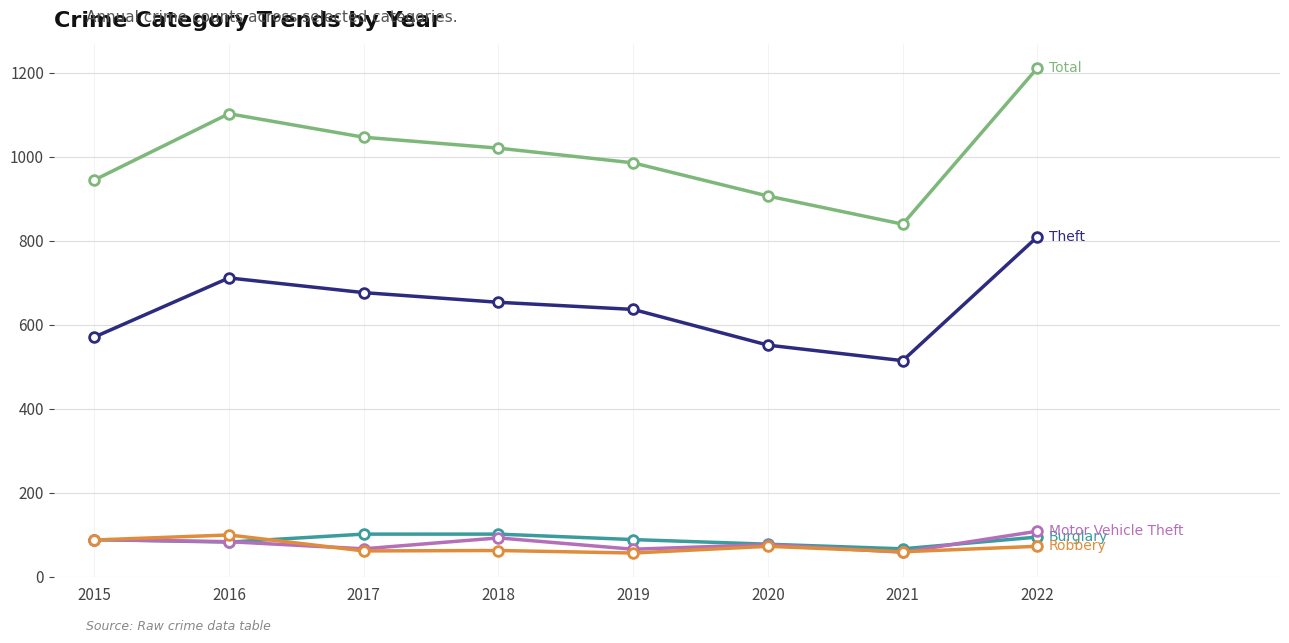

At which category is the sum across all series the highest?

2022